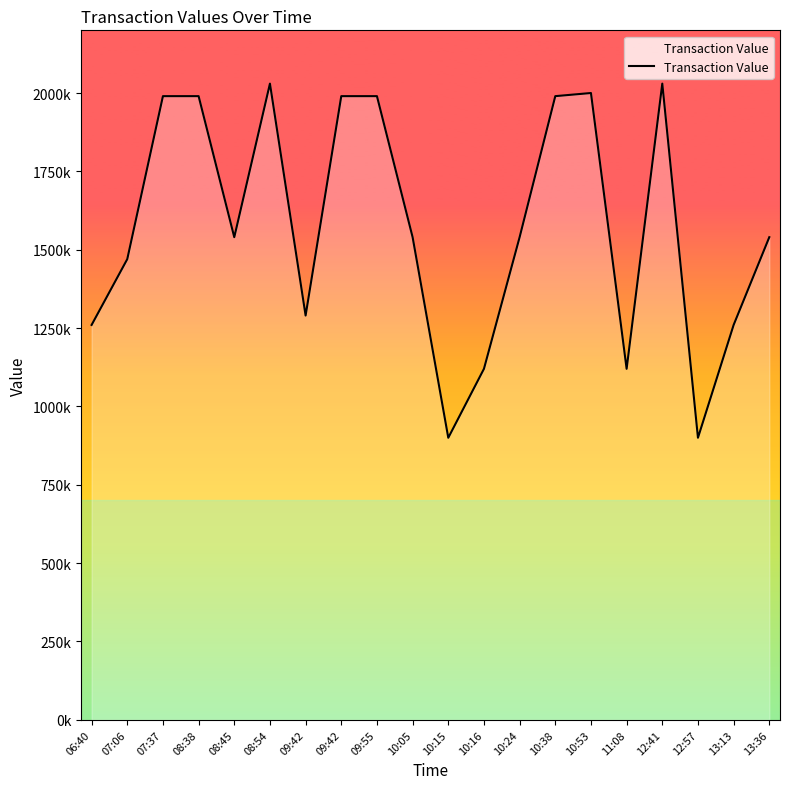

How many interior local valleys (lower than both neighbors) does the data have?

5